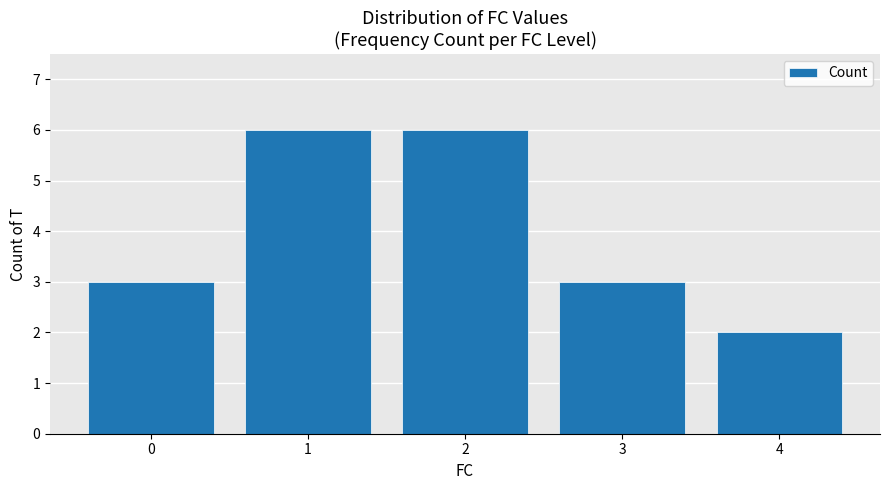

Is it true that the value at 0 is 4?

False